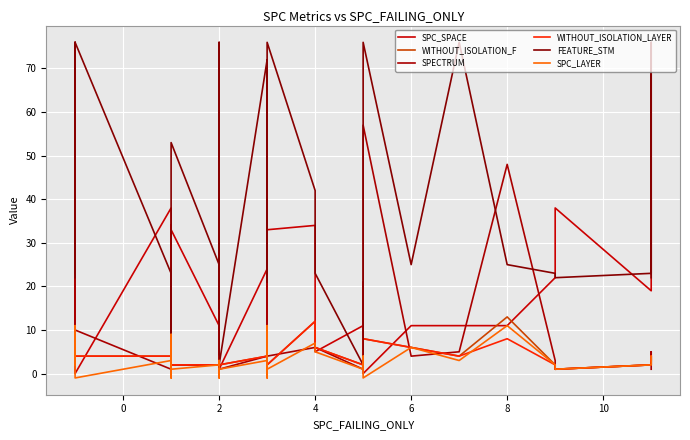

List the series in order of their peak value, highest first.

FEATURE_STM, SPECTRUM, SPC_SPACE, WITHOUT_ISOLATION_F, WITHOUT_ISOLATION_LAYER, SPC_LAYER